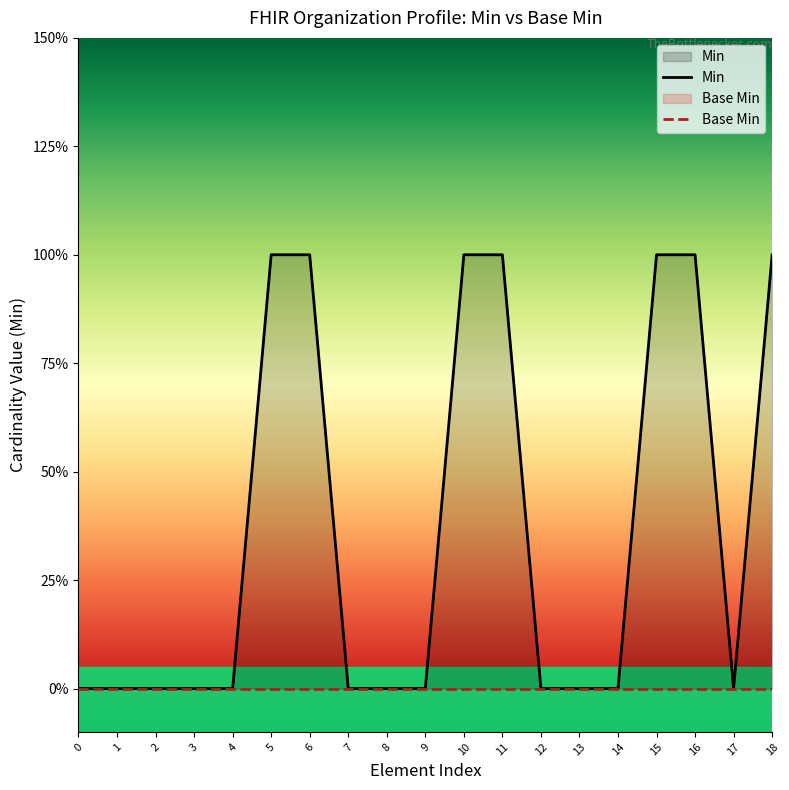

True or false: Min and Base Min intersect in this chart.

False